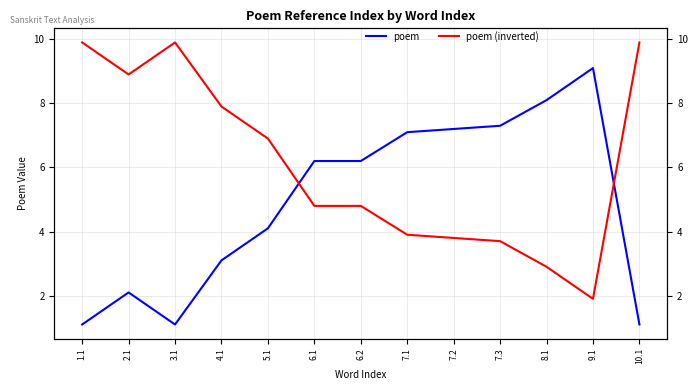

Reading left to right, list all the values displayed in this chart.

poem: 1.1=1.1	2.1=2.1	3.1=1.1	4.1=3.1	5.1=4.1	6.1=6.2	6.2=6.2	7.1=7.1	7.2=7.2	7.3=7.3	8.1=8.1	9.1=9.1	10.1=1.1
poem (inverted): 1.1=9.9	2.1=8.9	3.1=9.9	4.1=7.9	5.1=6.9	6.1=4.8	6.2=4.8	7.1=3.9	7.2=3.8	7.3=3.7	8.1=2.9	9.1=1.9	10.1=9.9